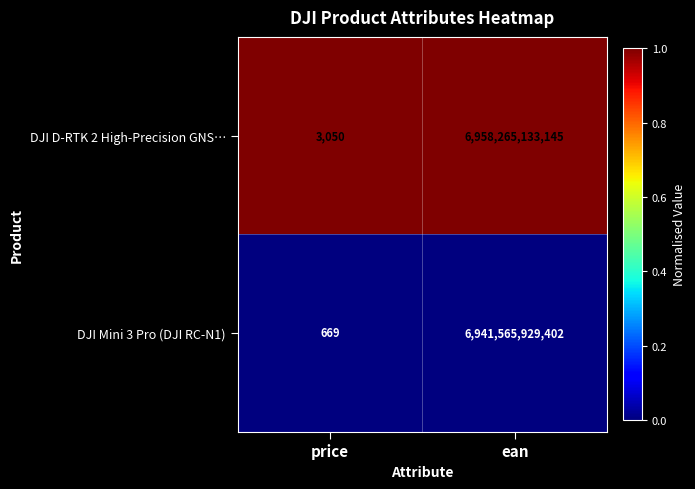

Is the value of DJI Mini 3 Pro (DJI RC-N1) at ean greater than the value of DJI D-RTK 2 High-Precision GNS… at price?

Yes